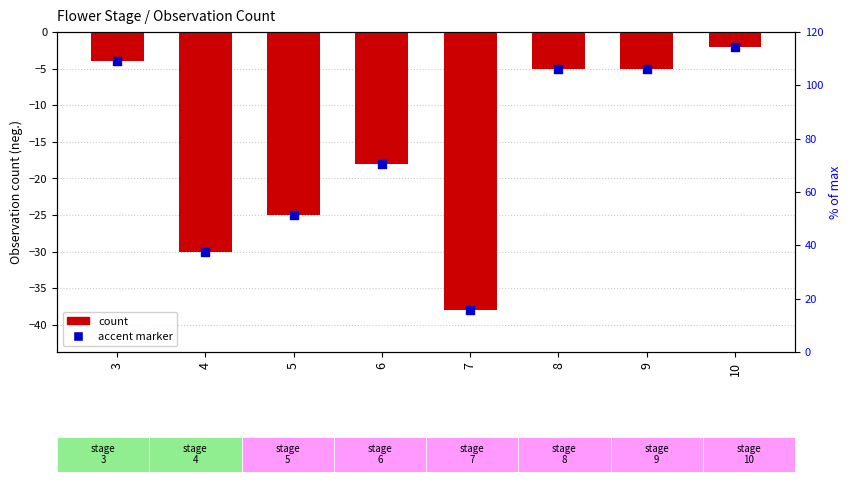

Which series has the largest total across all categories?

count